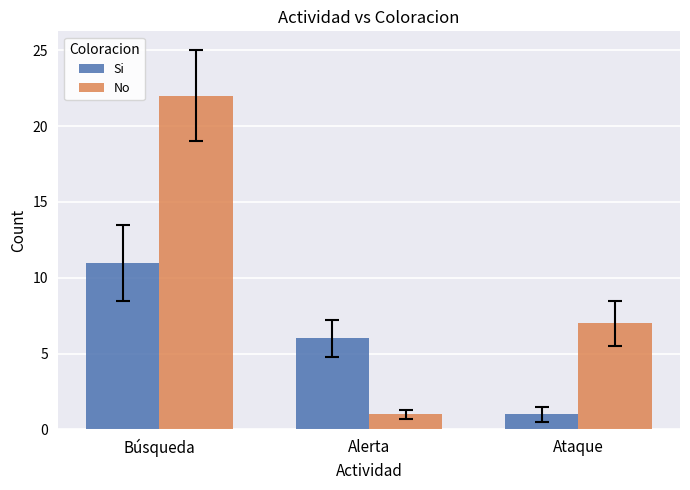

At which category does the chart reach its peak across all series?

Búsqueda